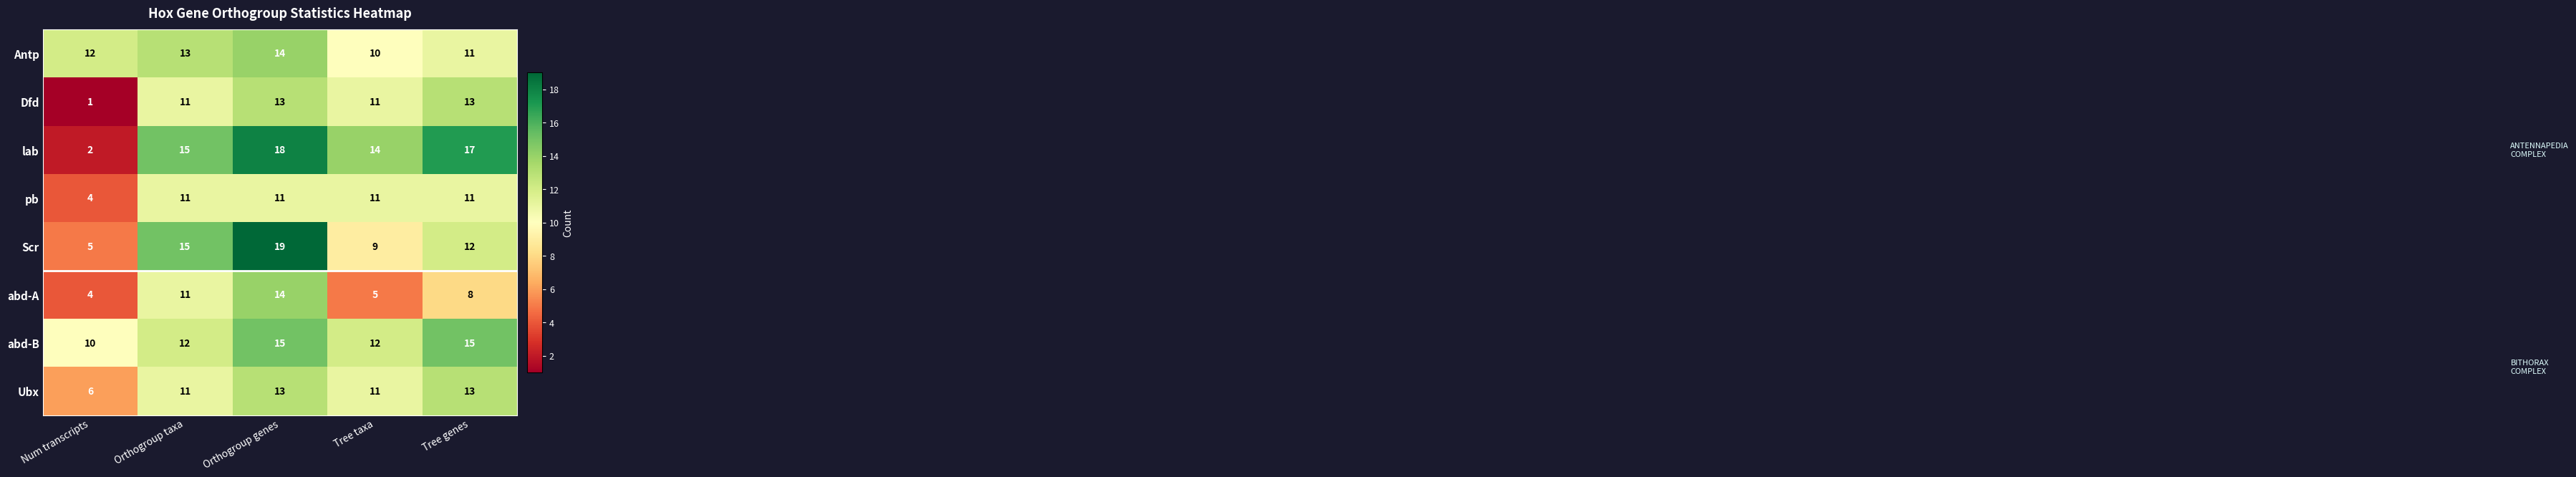

At which category is the sum across all series the highest?

Orthogroup genes